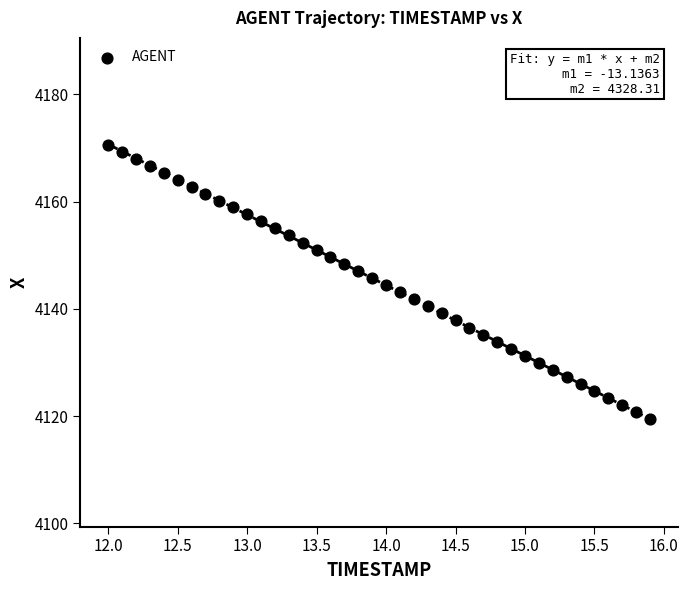

What is the range of Y values (max minus min)?

51.1